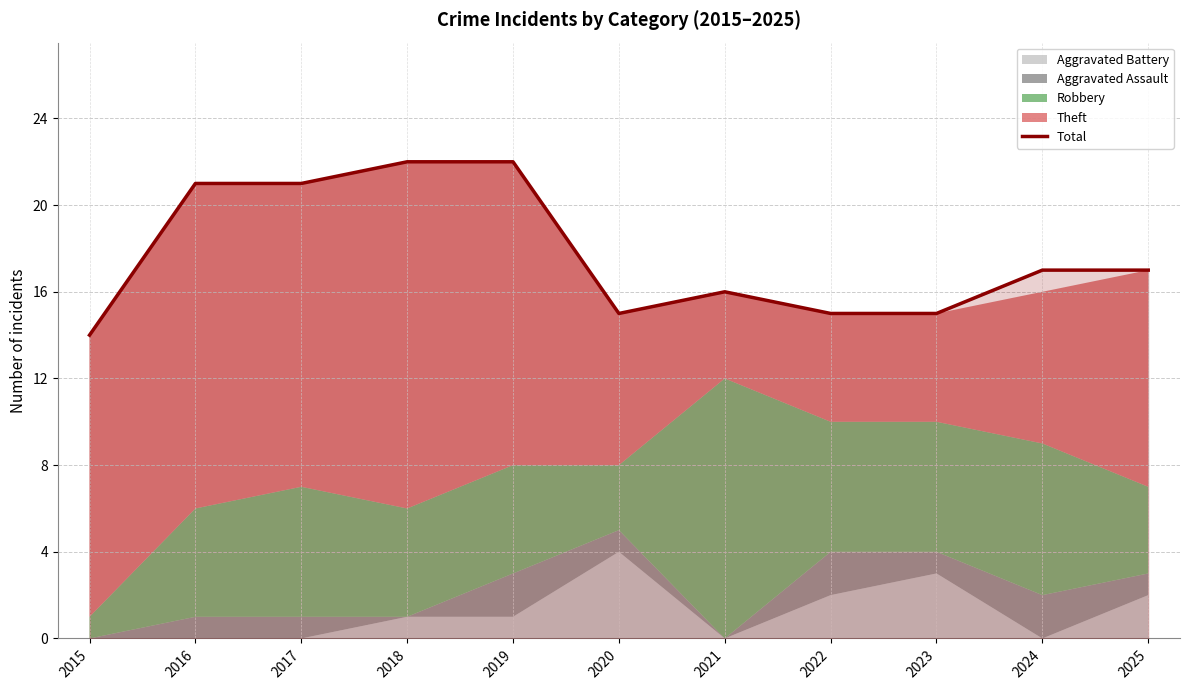

What is the smallest value displayed?

14